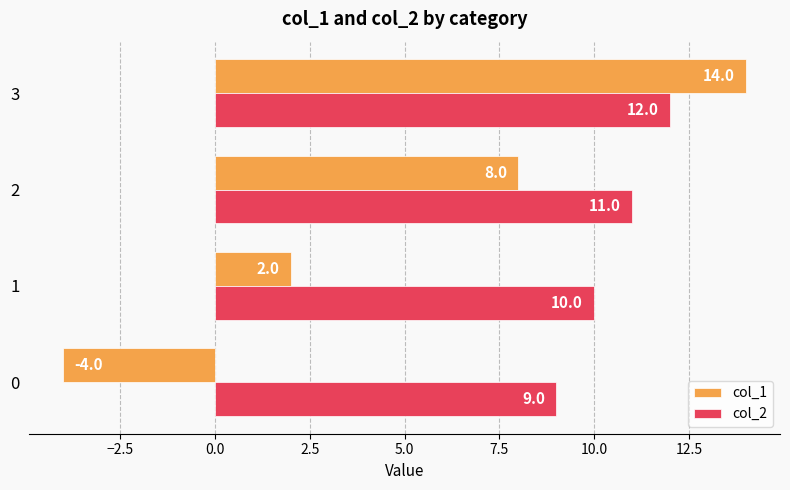

What is the difference between the maximum and second lowest values in the col_1 series?

12